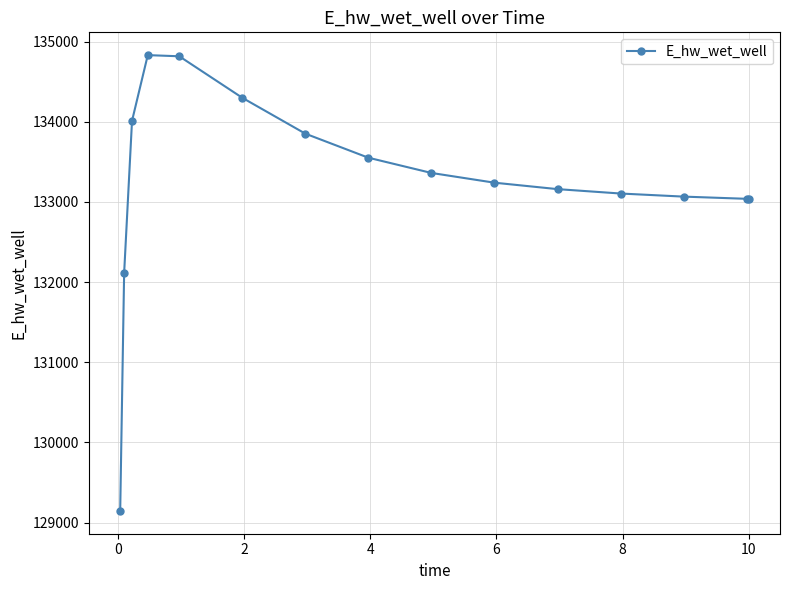

What is the value of the 4th point from the left?

134831.0